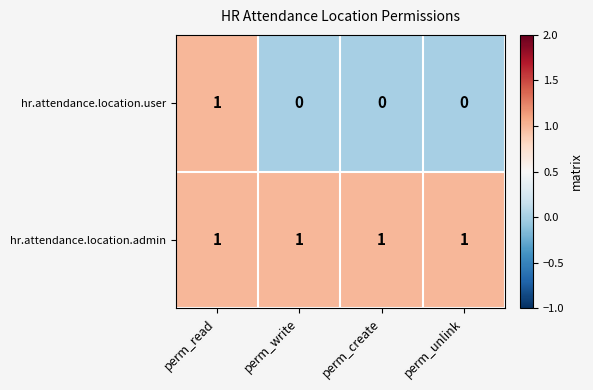

Reading left to right, extract all data points from this chart.

hr.attendance.location.user: perm_read=1	perm_write=0	perm_create=0	perm_unlink=0
hr.attendance.location.admin: perm_read=1	perm_write=1	perm_create=1	perm_unlink=1